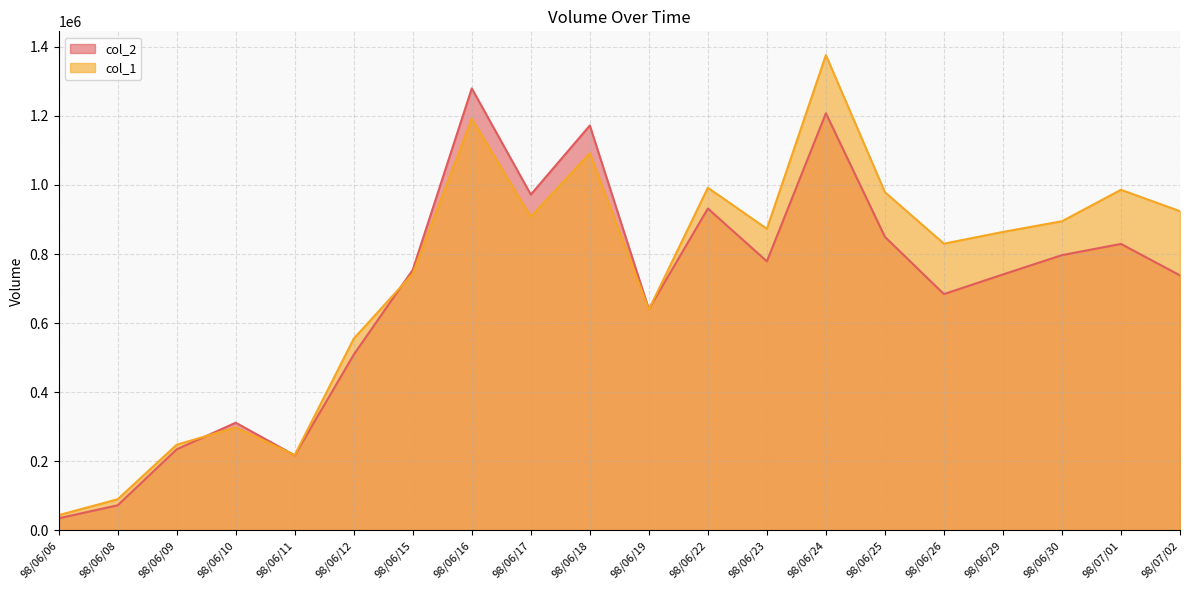

How many interior local valleys does the col_2 series have?

5